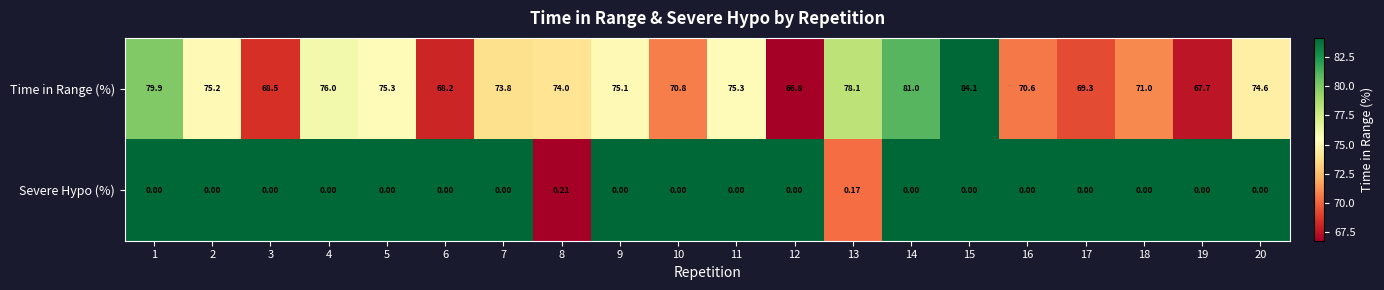

List the series in order of their peak value, highest first.

Time in Range (%), Severe Hypo (%)